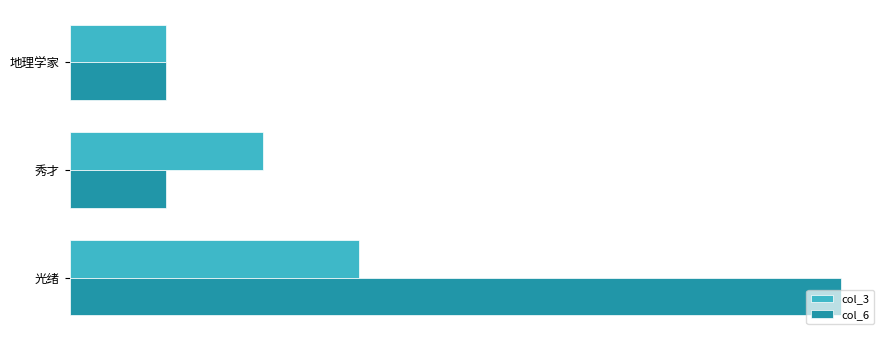

What are all the series names shown in the legend?

col_3, col_6